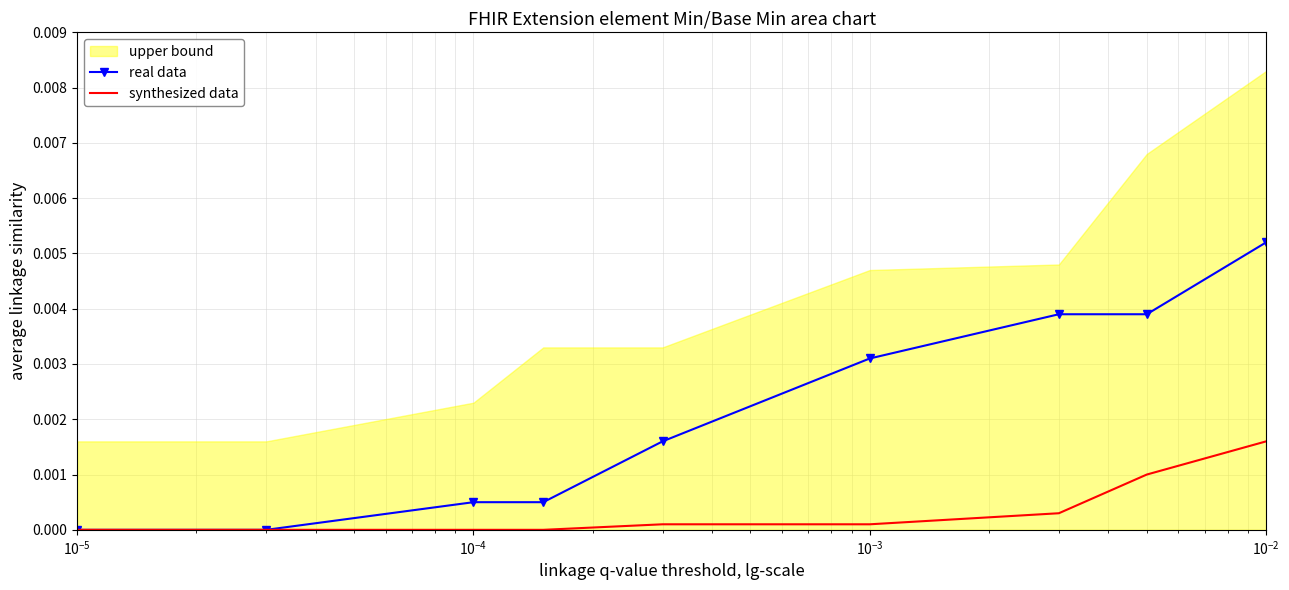

The value of real data at $\mathdefault{10^{-2}}$ is 0.0. True or false?

False